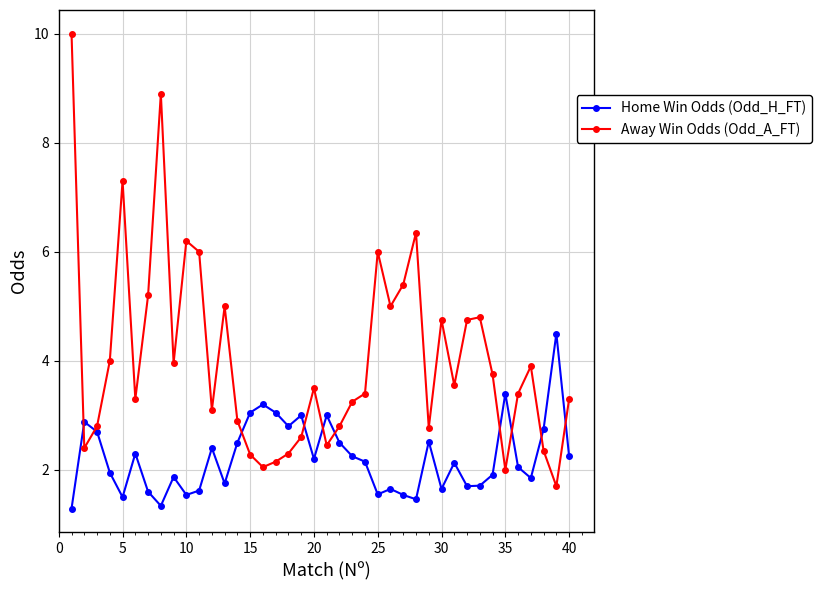

List the series in order of their overall mean, lowest first.

Home Win Odds (Odd_H_FT), Away Win Odds (Odd_A_FT)